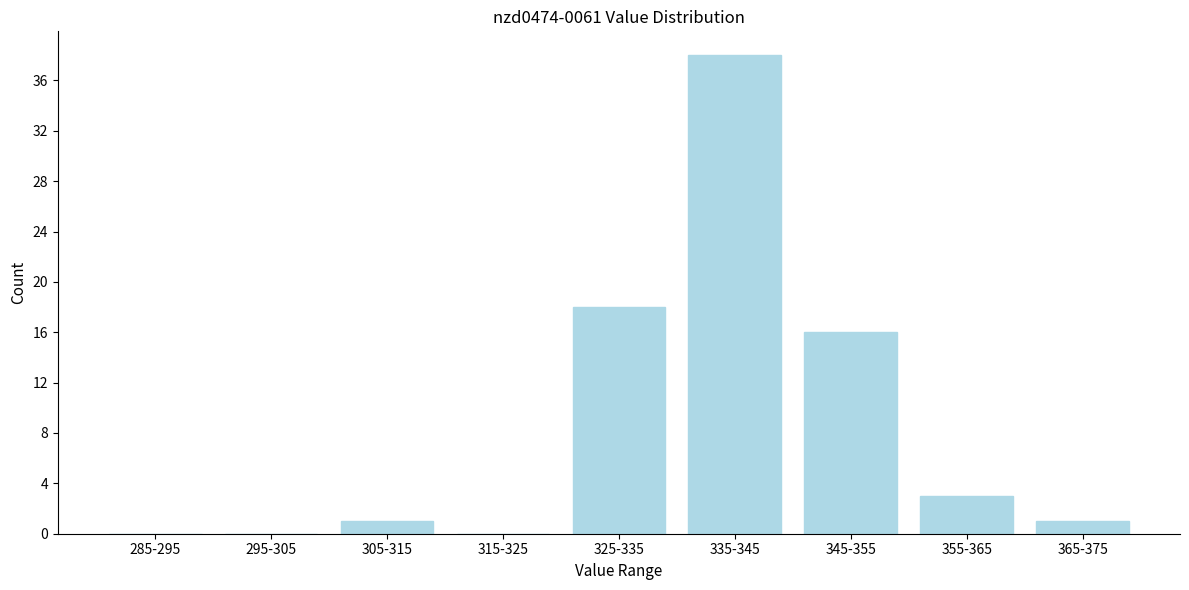

Reading left to right, extract all data points from this chart.

285-295=0	295-305=0	305-315=1	315-325=0	325-335=18	335-345=38	345-355=16	355-365=3	365-375=1